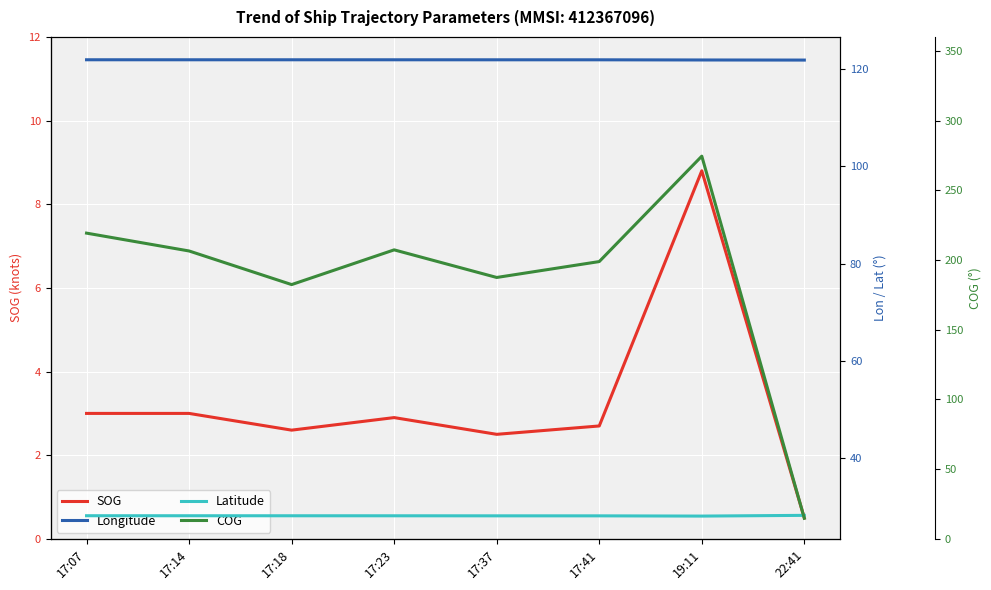

What is the maximum value shown in the chart?

274.5